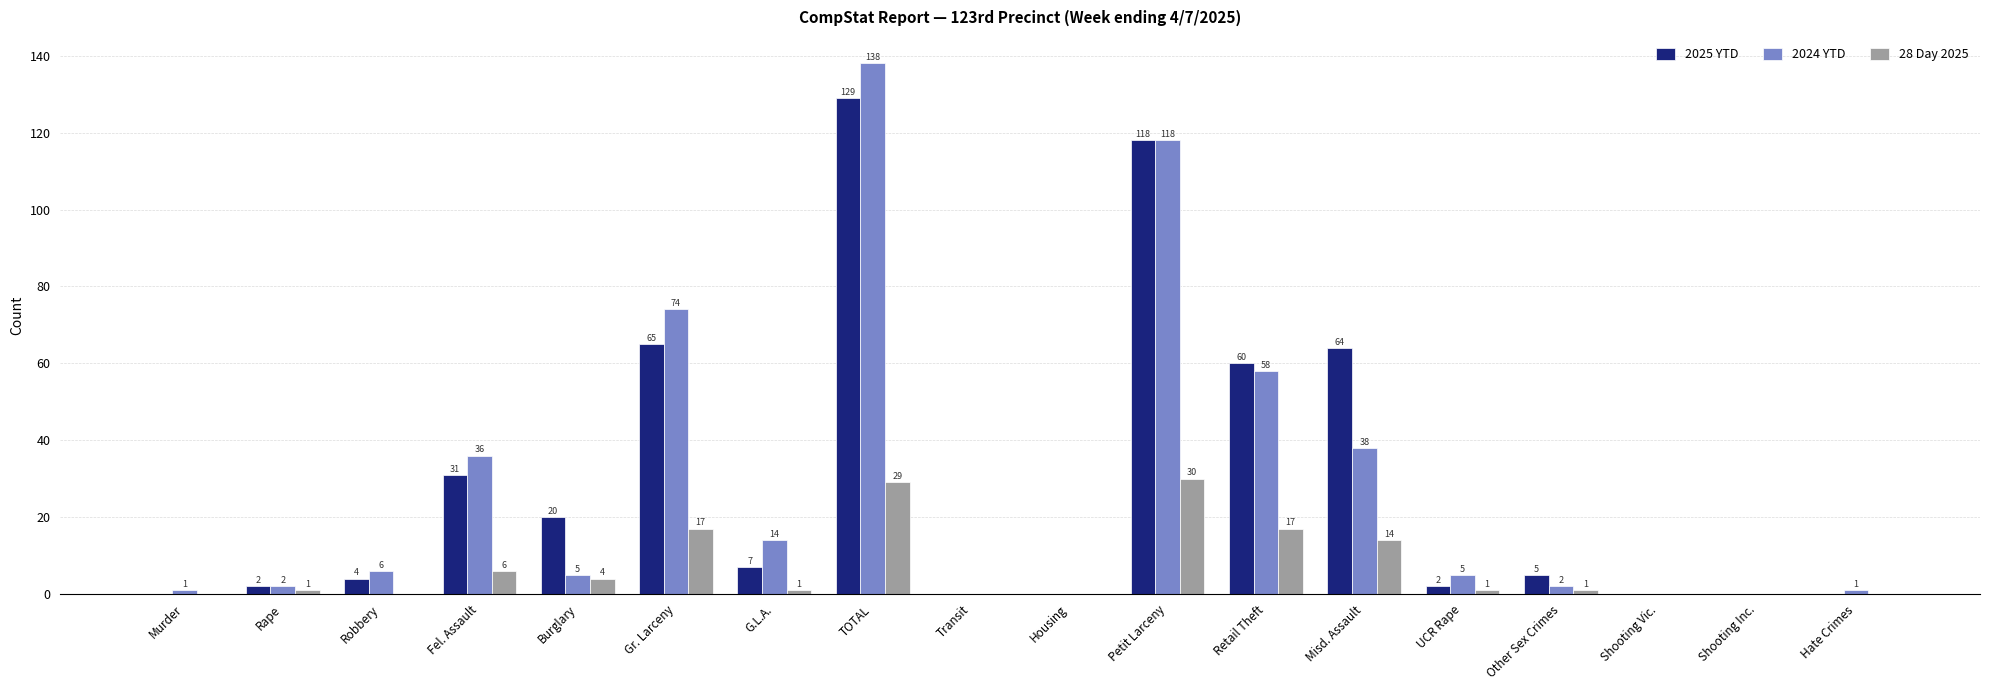

How many groups of bars are there?

18